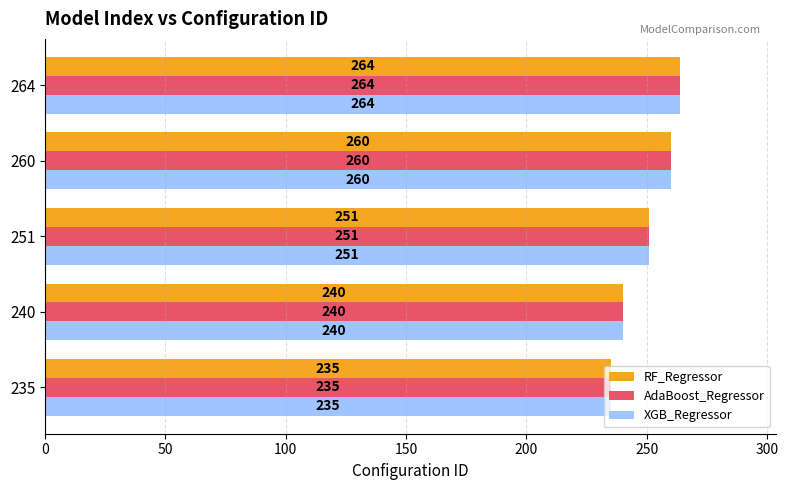

What is the total value across all series at 260?

780